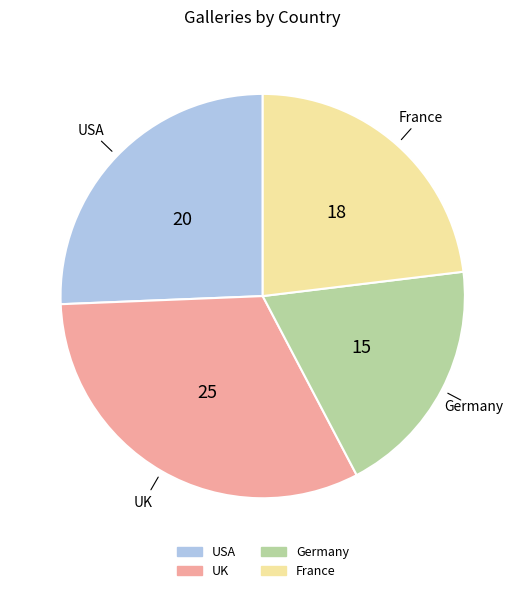

Is the sum of Germany and France greater than half?

No